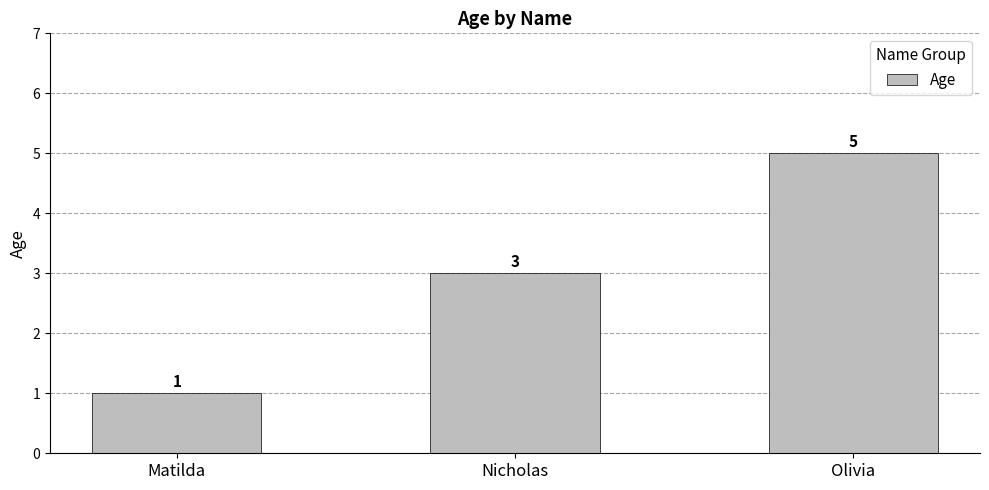

How many values are below 3?

1